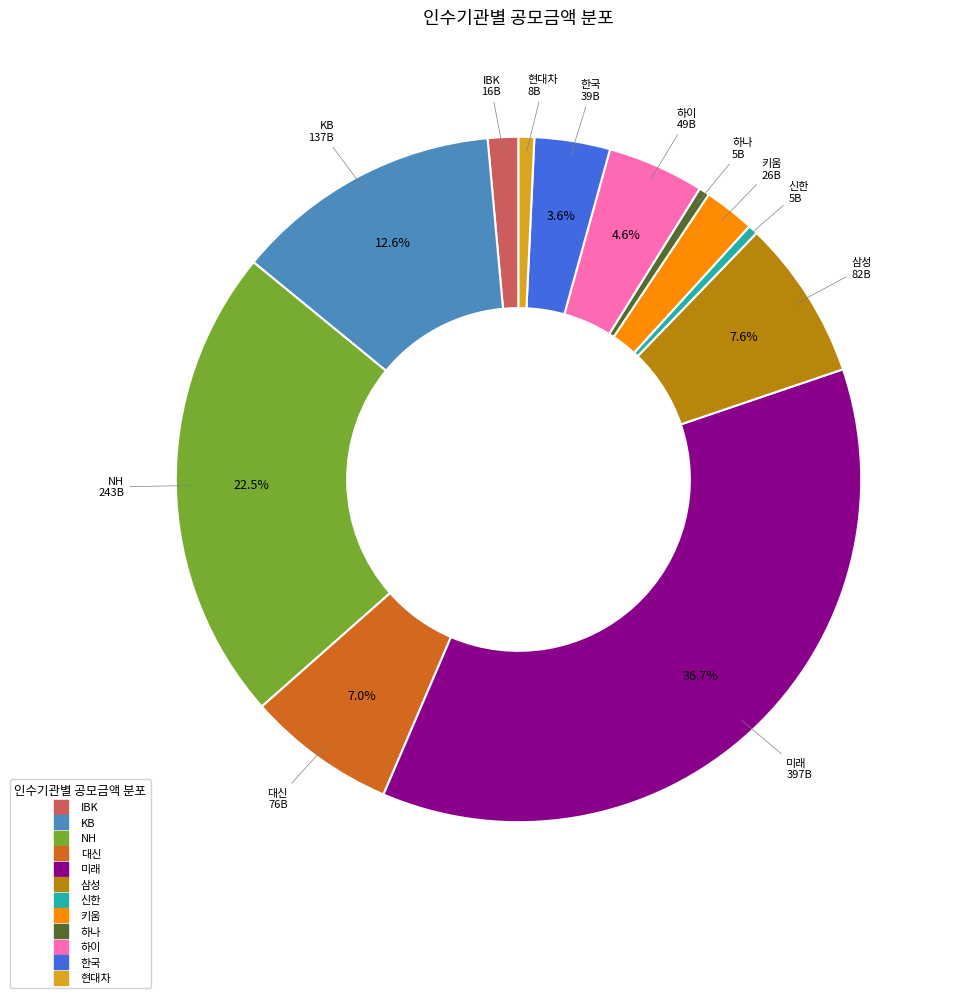

Is there a majority slice in this chart?

No